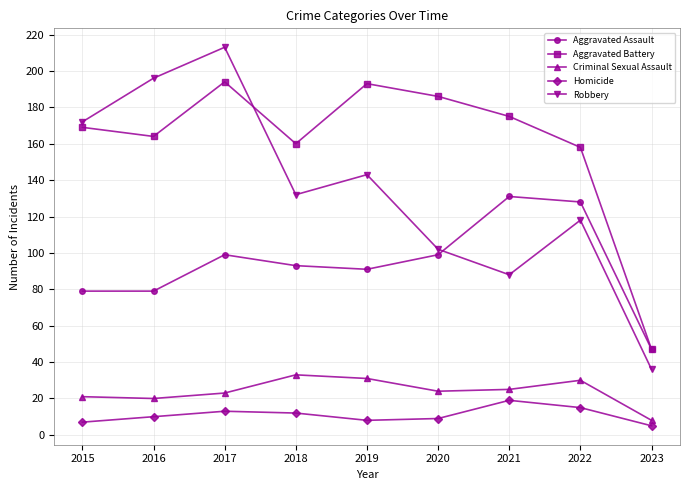

What value does the Aggravated Assault series have at 2023?

47